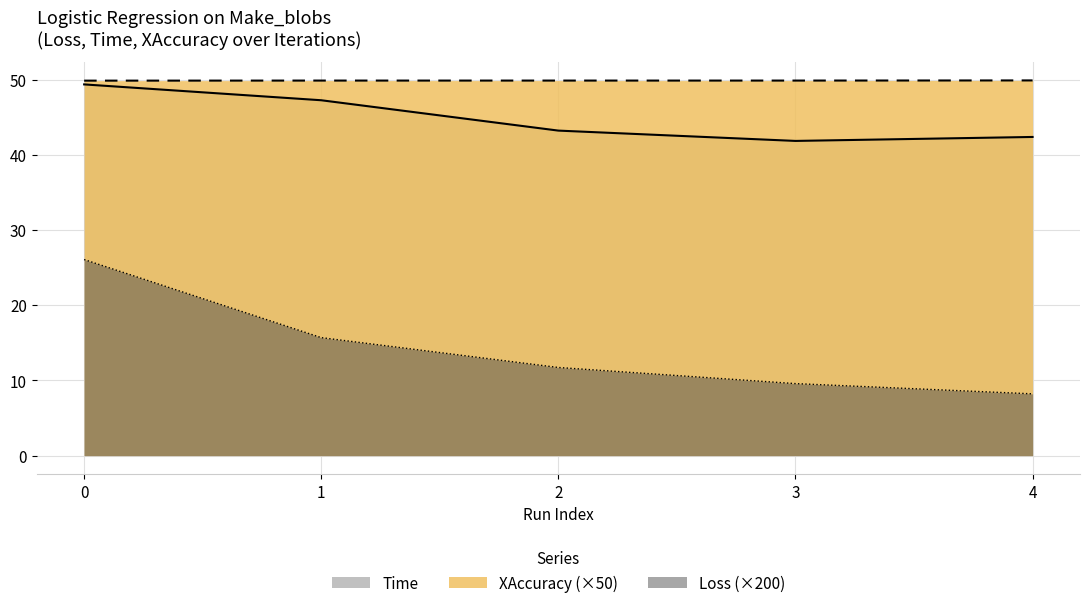

What are all the series names shown in the legend?

Loss, Time, XAccuracy